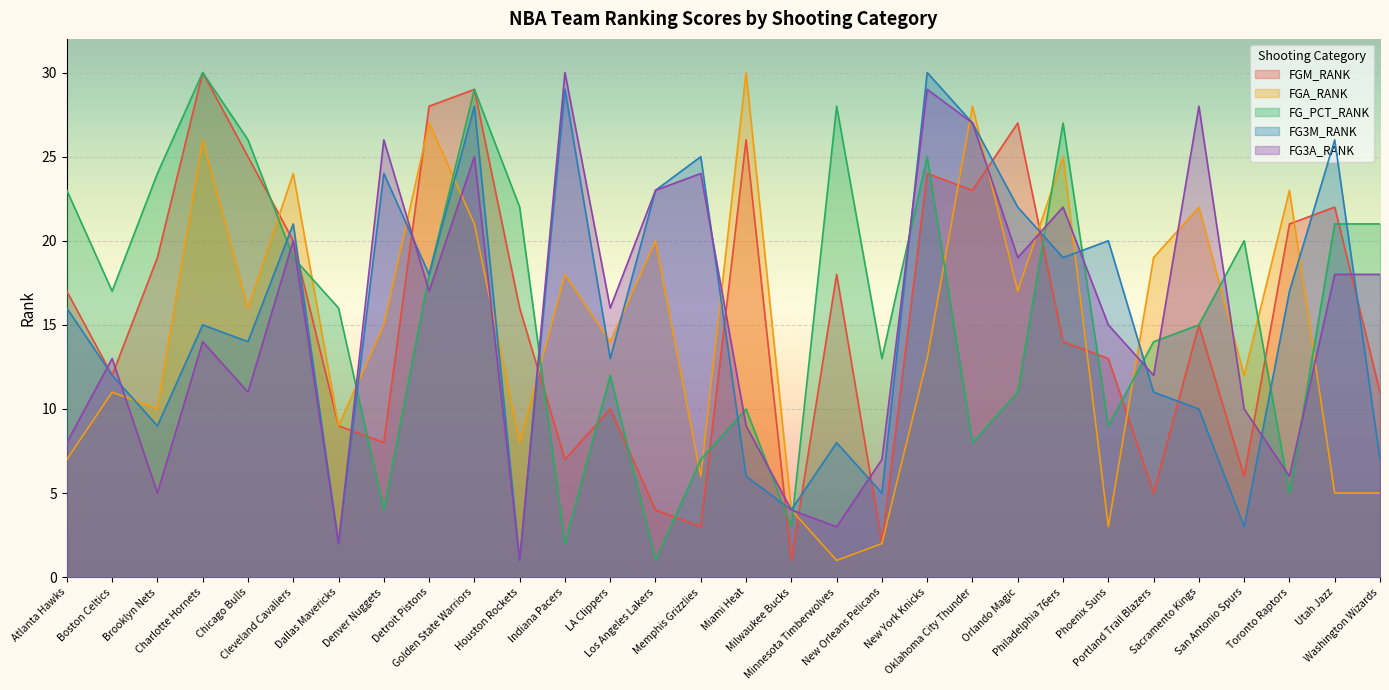

True or false: FG_PCT_RANK and FGA_RANK cross at least once.

True